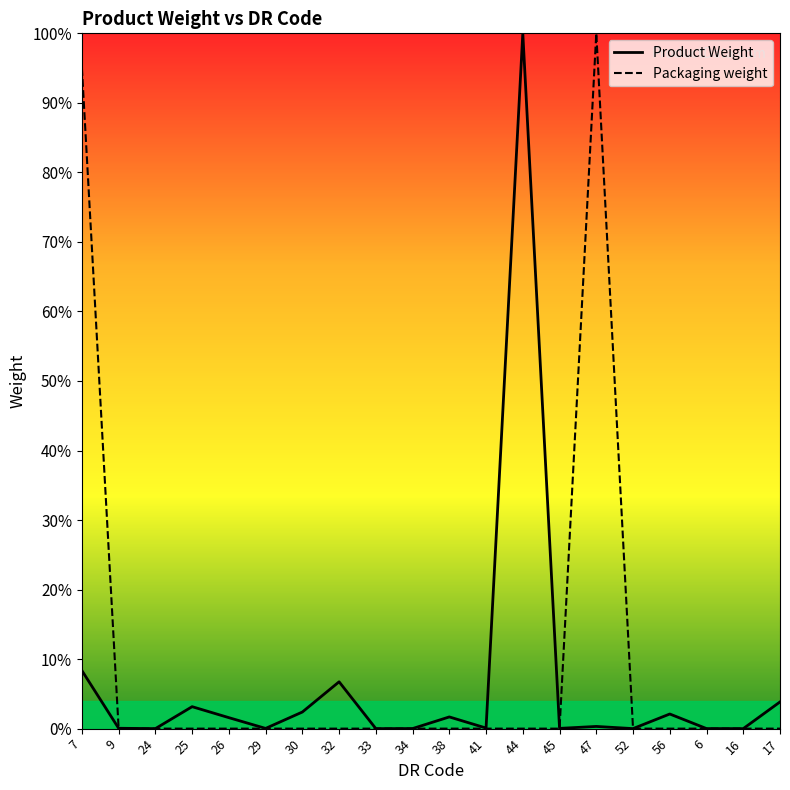

At which category does Product Weight reach its first local peak?

25